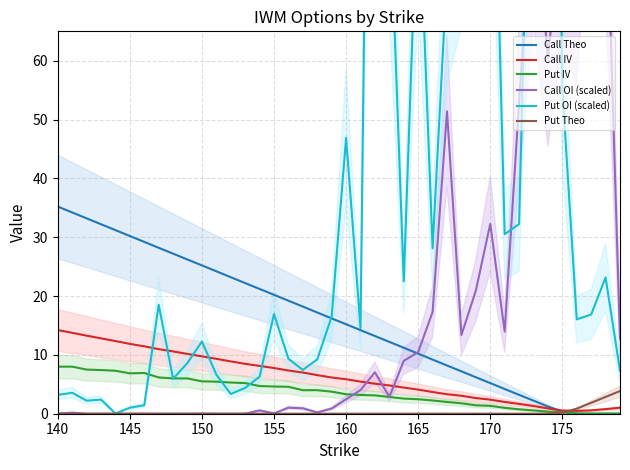

Which series has the widest spread of values?

Put OI (scaled)